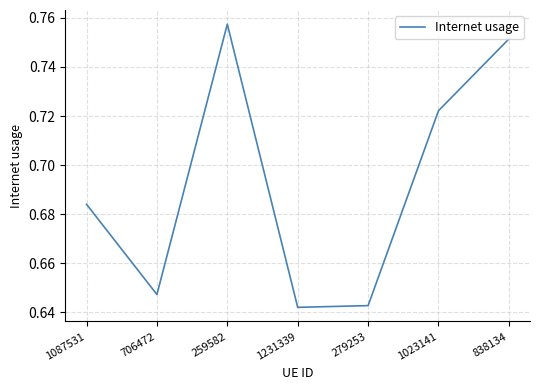

What is the sum of all values?

4.8